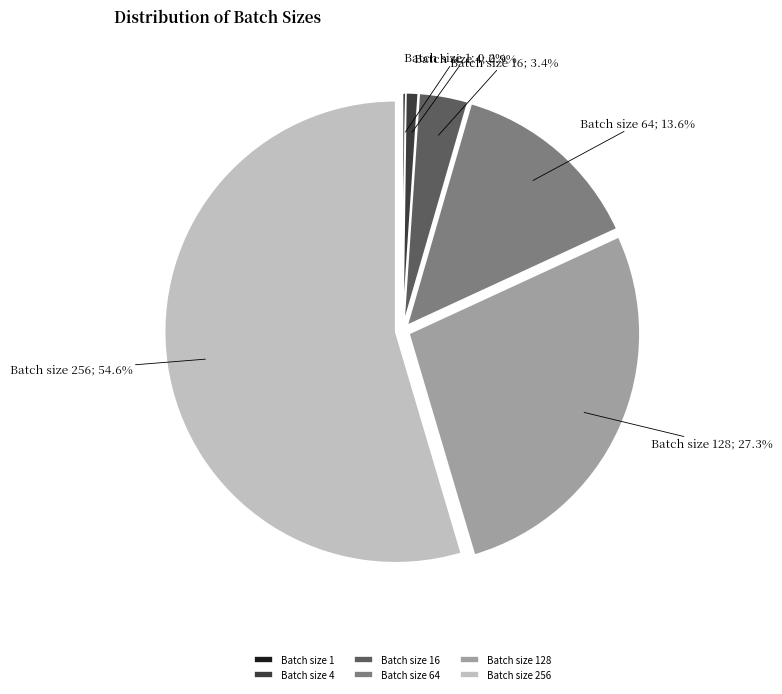

Does any single category account for the majority?

Yes